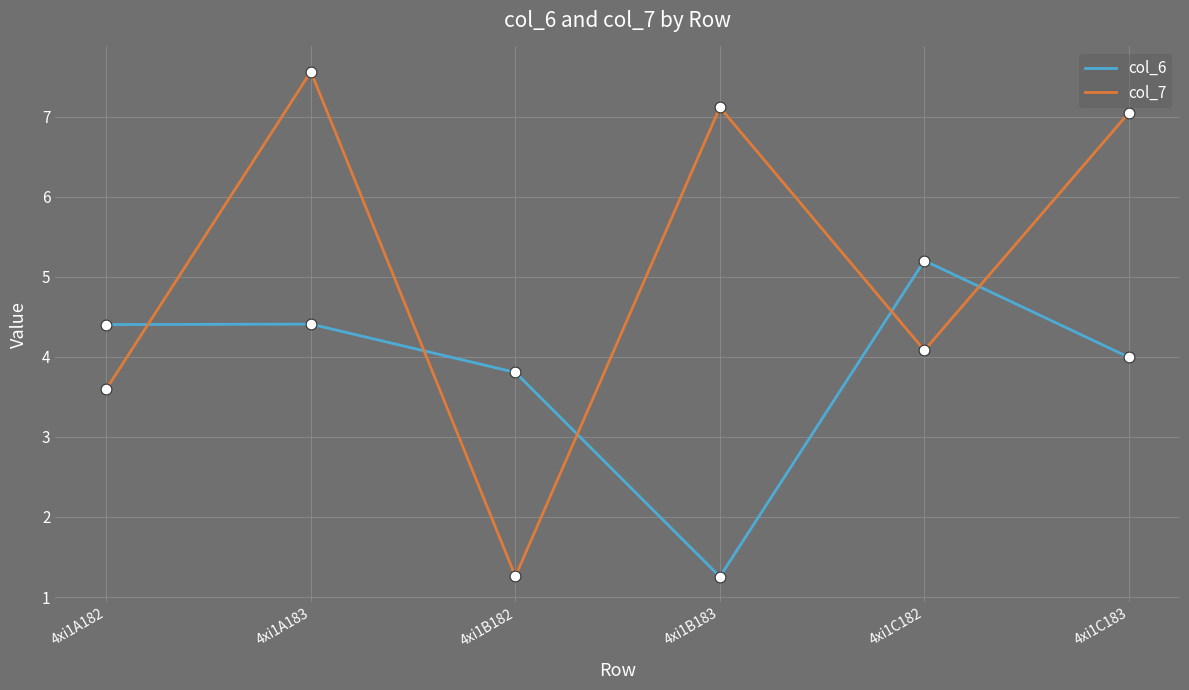

Is the value of col_6 at 4xi1C182 greater than the value of col_7 at 4xi1A183?

No